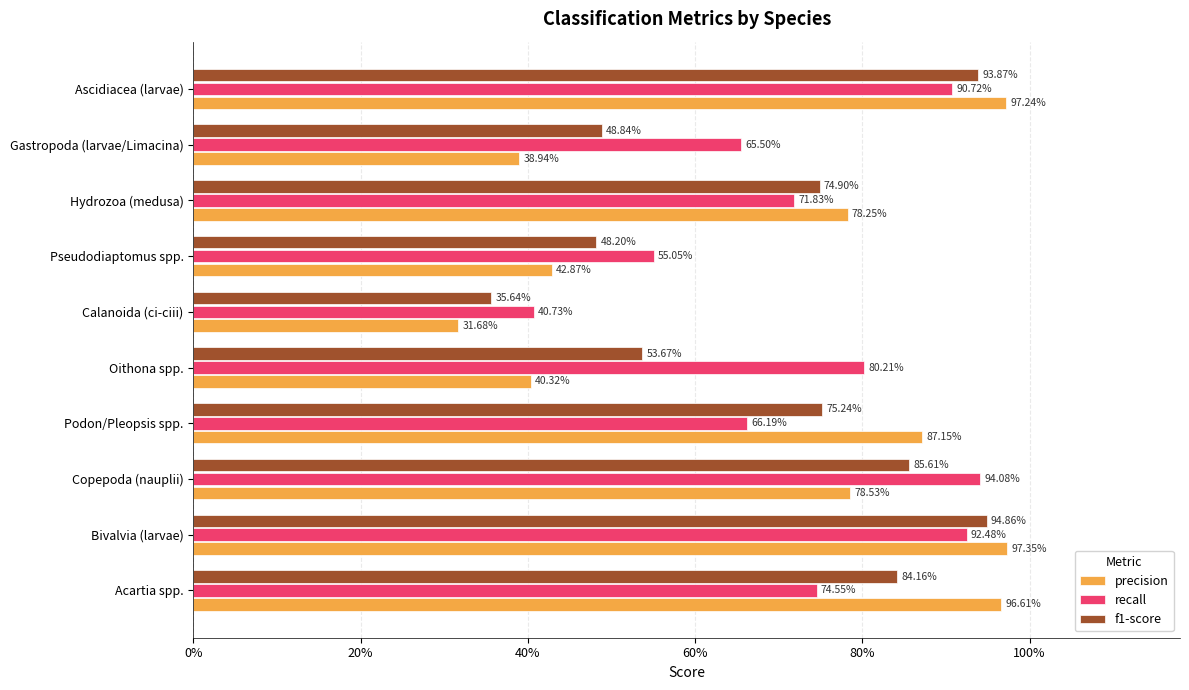

What is the difference between the maximum and minimum values in the precision series?

0.7